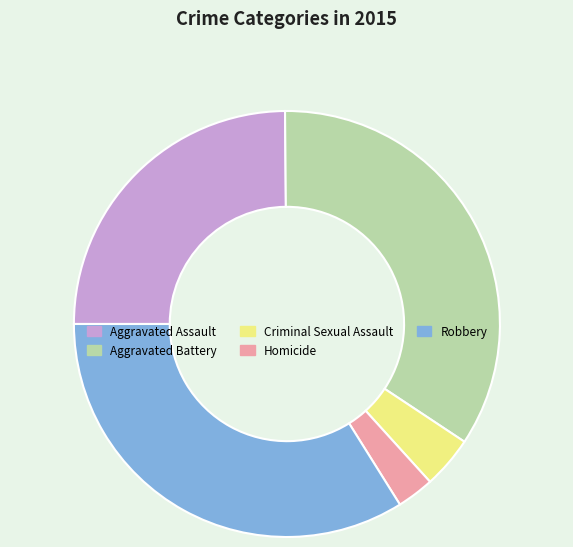

How many slices are in this pie chart?

5